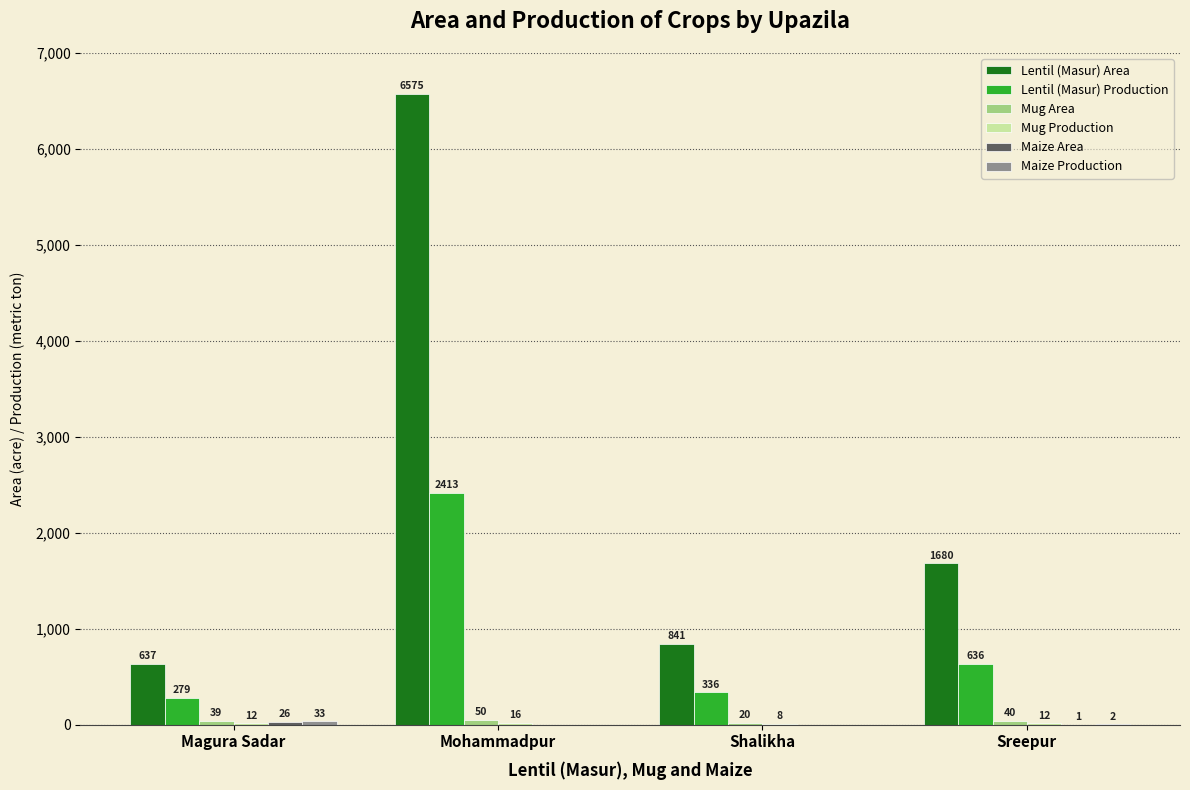

The value of Lentil (Masur) Area at Magura Sadar is 390. True or false?

False